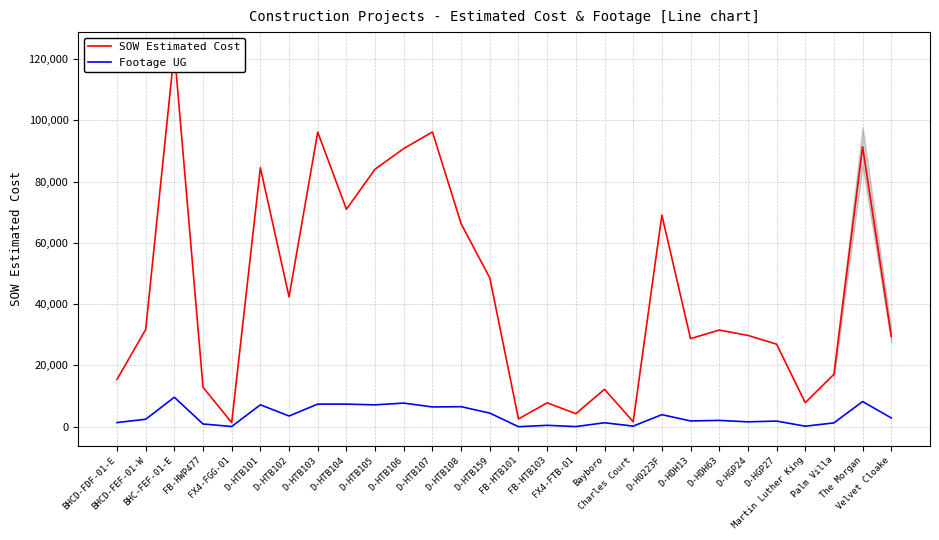

The value of SOW Estimated Cost at D-HDH63 is 31560.0. True or false?

True